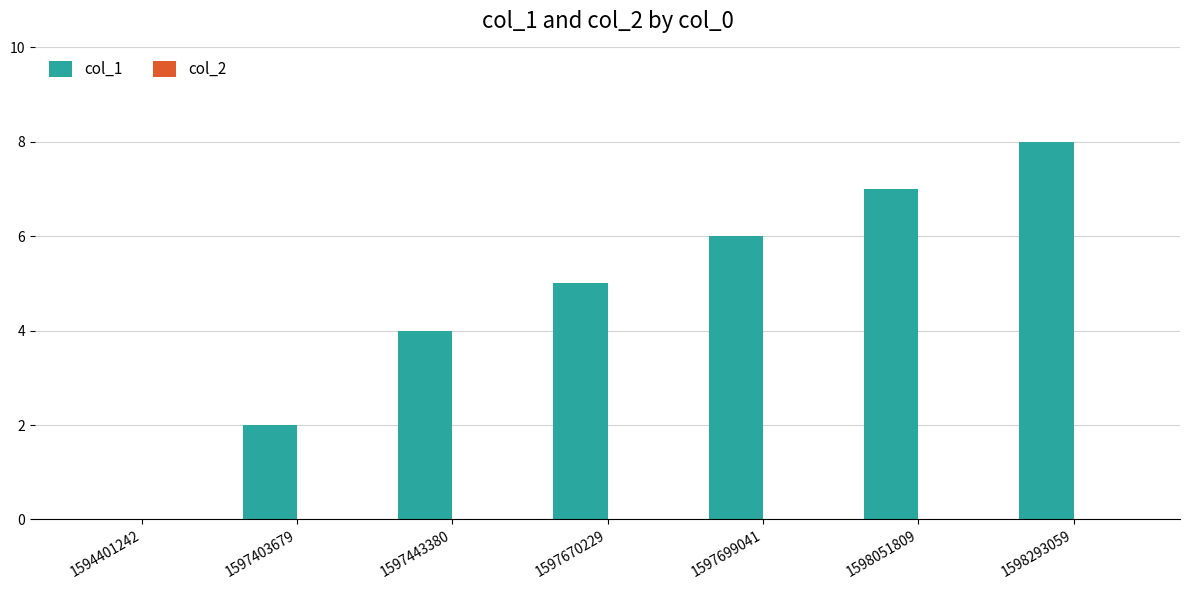

The value at 1597699041 is 2. True or false?

False